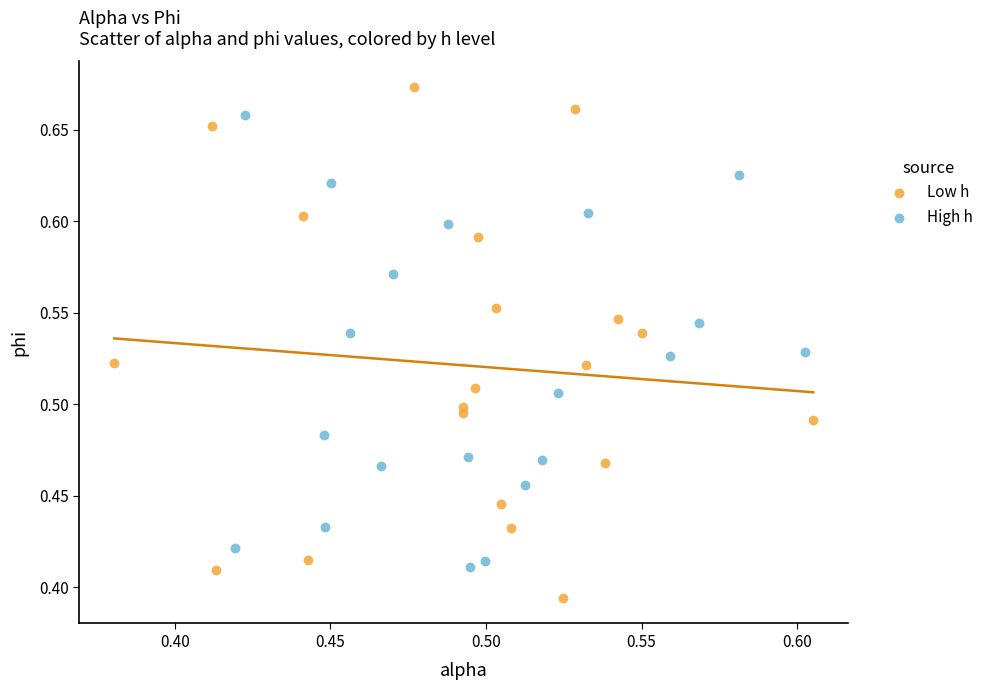

Which series reaches the maximum Y coordinate?

Low h